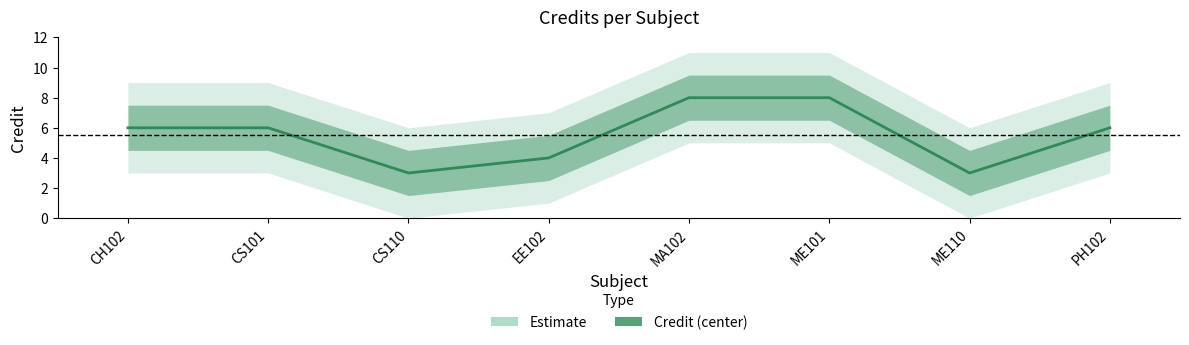

At which label does the data first exceed 6?

MA102